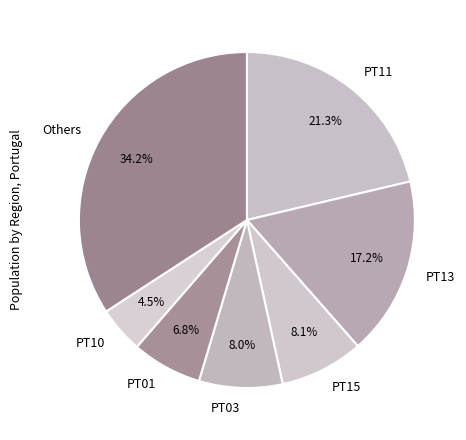

How many segments does this pie chart have?

7